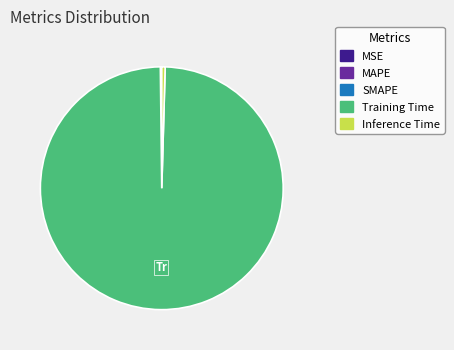

Does any single category account for the majority?

Yes